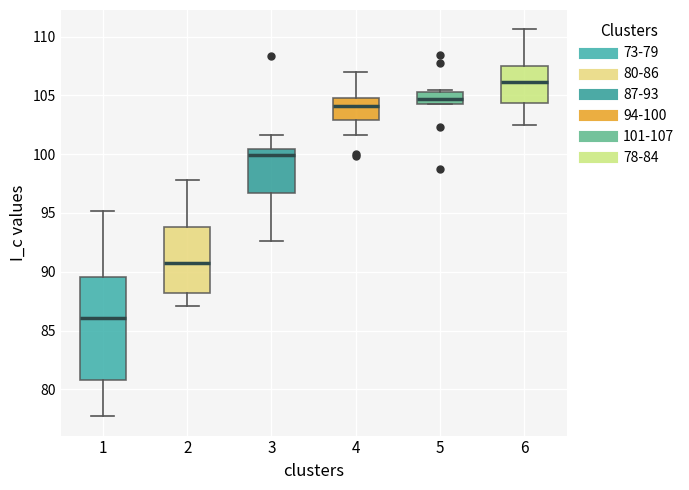

Reading left to right, transcribe this box plot: for each box, give where its median line is, the range the box spans, and where its two whiskers end, as read against the y-axis. The values are not printed on the chart, so give them approximately, as read against the axis.

1: median 86.0, box 81.0 to 89.5, whiskers 77.5 to 95.0
2: median 91.0, box 88.0 to 94.0, whiskers 87.0 to 98.0
3: median 100.0, box 96.5 to 100.5, whiskers 92.5 to 101.5
4: median 104.0, box 103.0 to 105.0, whiskers 101.5 to 107.0
5: median 104.5 (inside the box), box 104.5 to 105.5, whiskers 104.0 to 105.5 (just above the box's upper edge)
6: median 106.0, box 104.5 to 107.5, whiskers 102.5 to 110.5